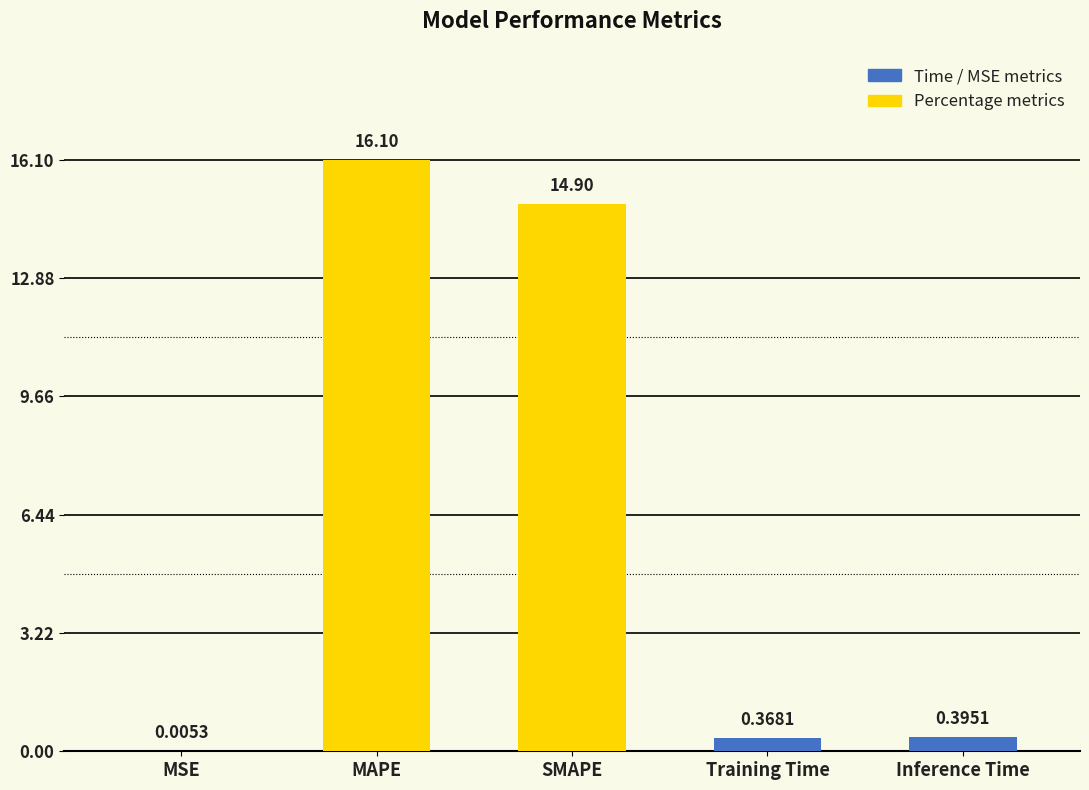

At which label is the value closest to 8?

SMAPE